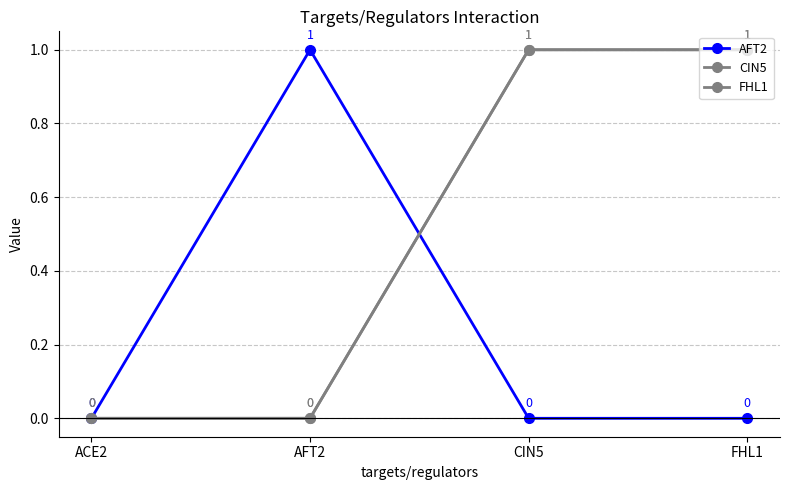

True or false: CIN5 and AFT2 intersect in this chart.

True